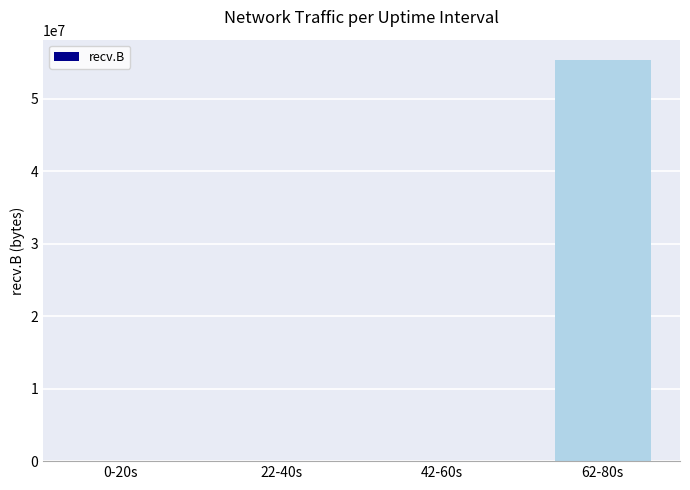

Count the number of categories in the chart.

4